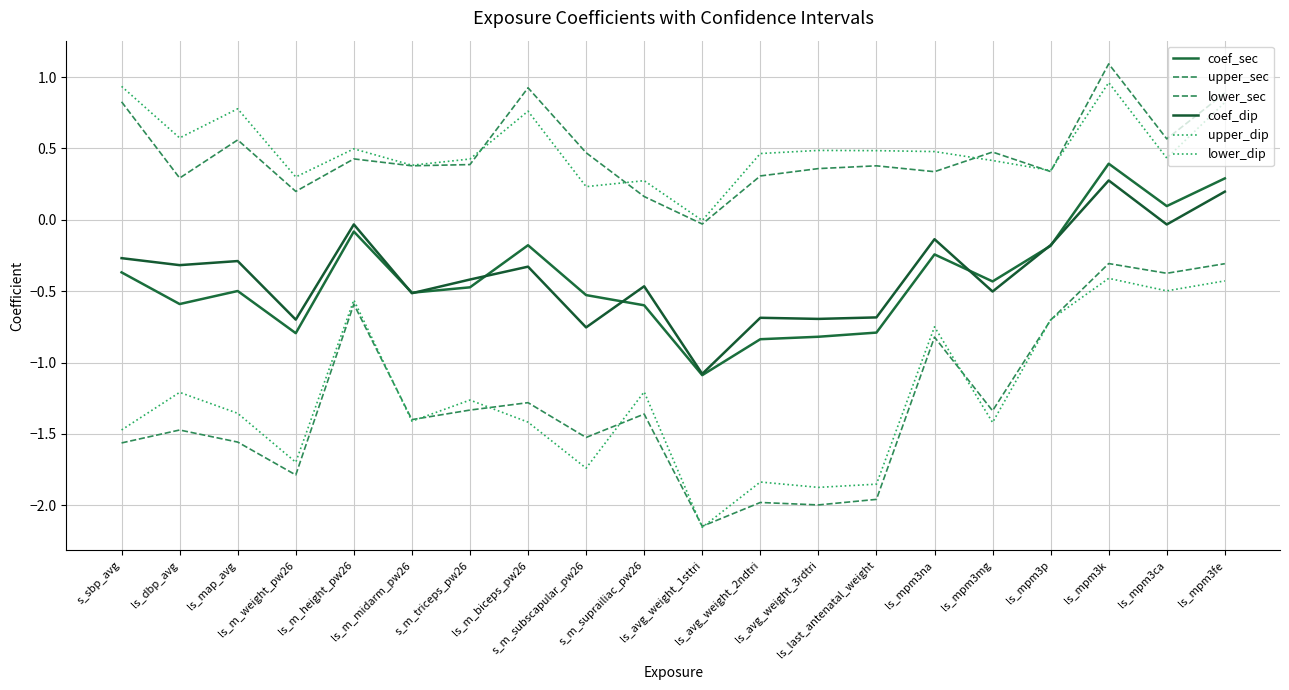

How many lines are shown in the chart?

6